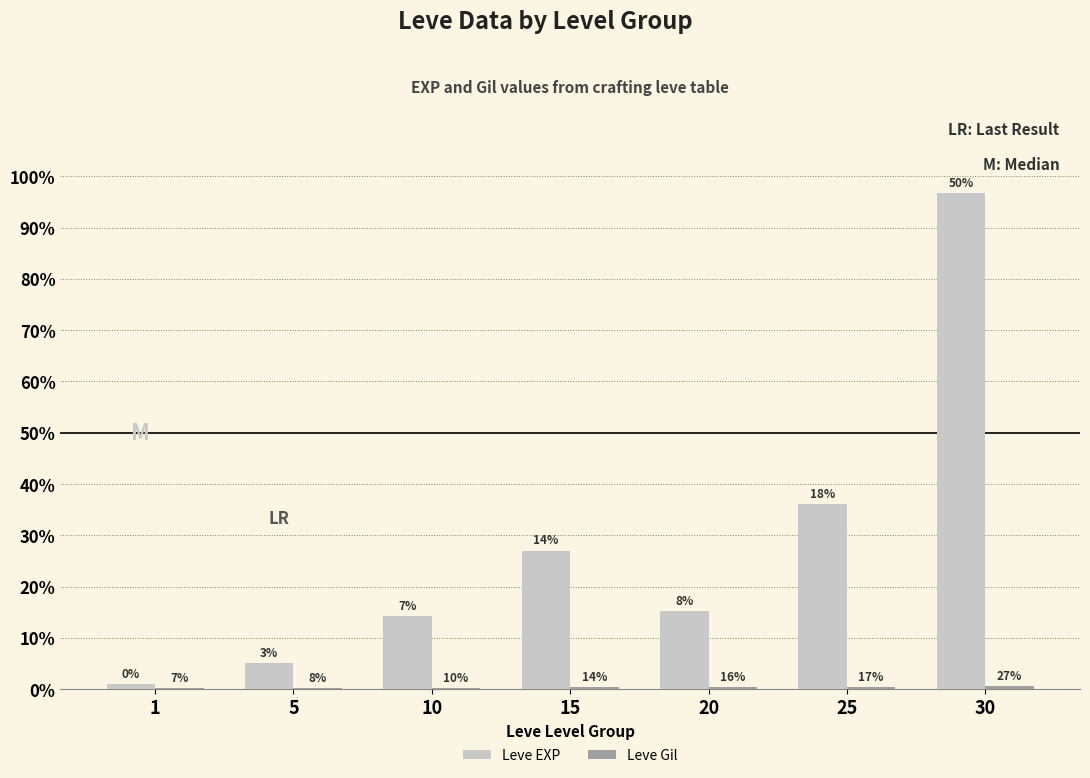

What is the sum of the Leve Gil values at 5 and 30?

602